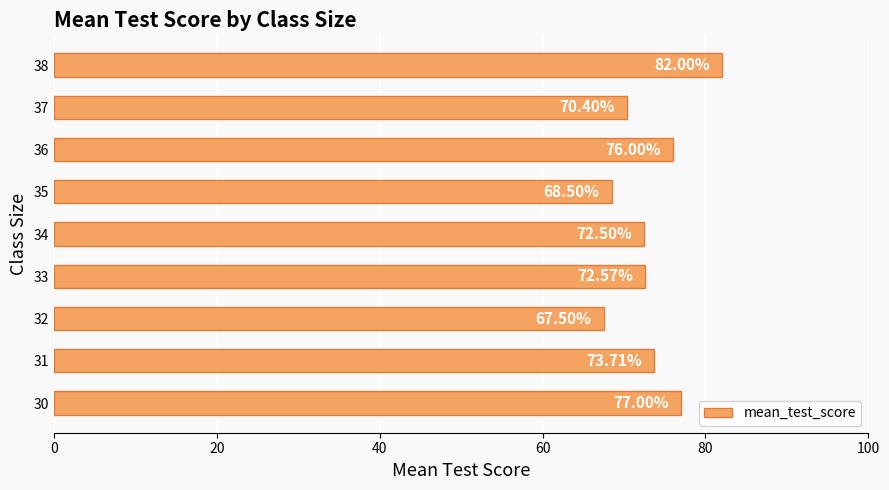

Between 35 and 36, which is larger?

36